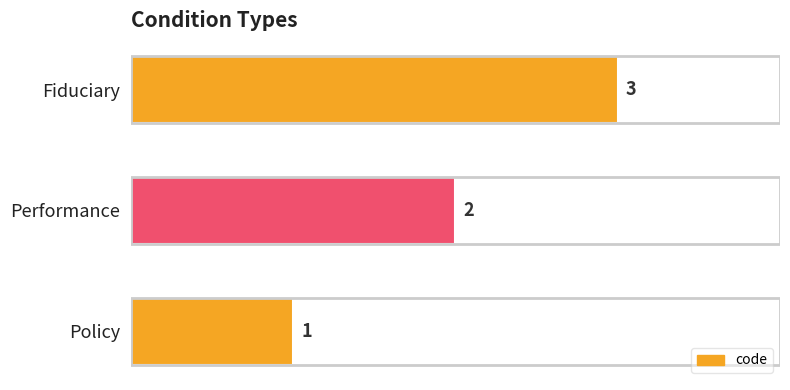

List the labels in order of value, smallest first.

Policy, Performance, Fiduciary